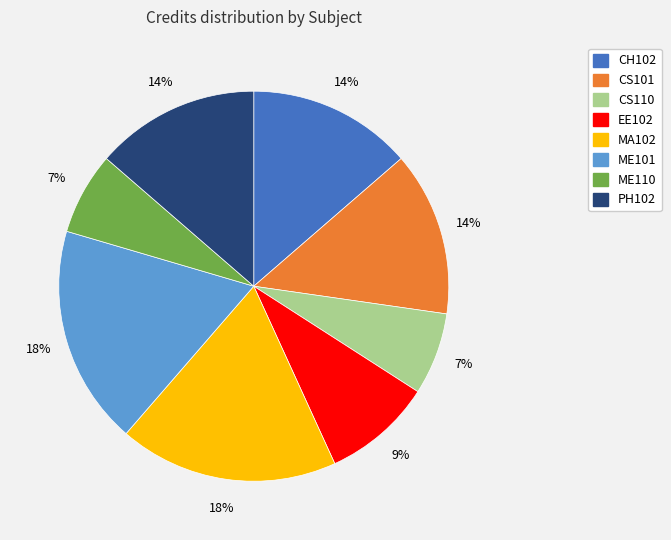

Is CS110 the majority of the pie?

No